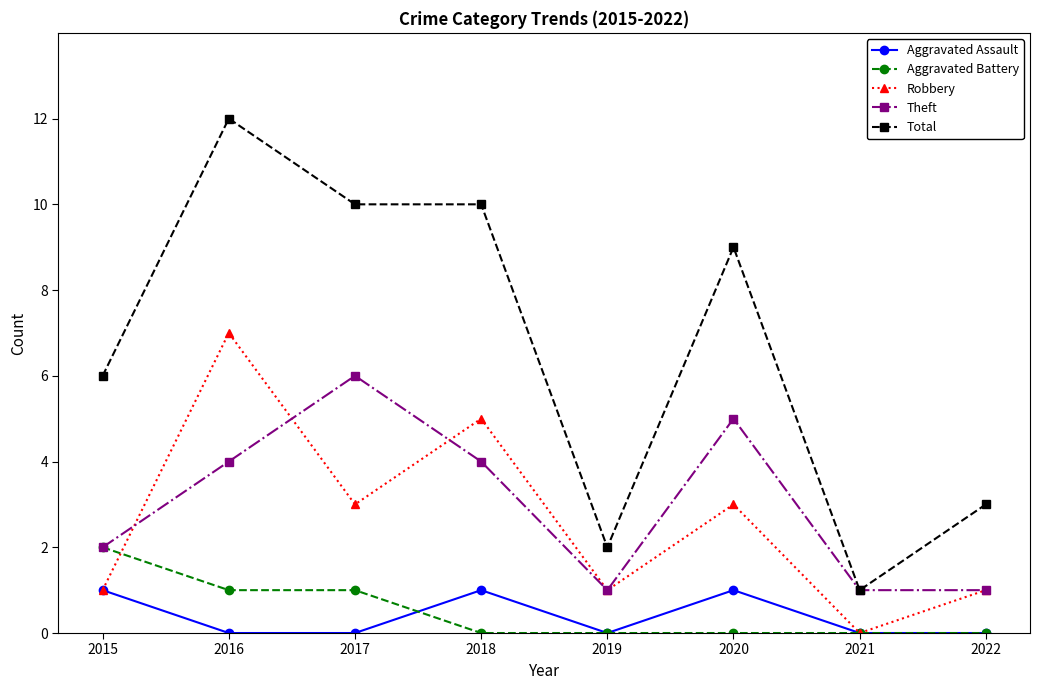

The Aggravated Assault series shows 0 at 2017. True or false?

True